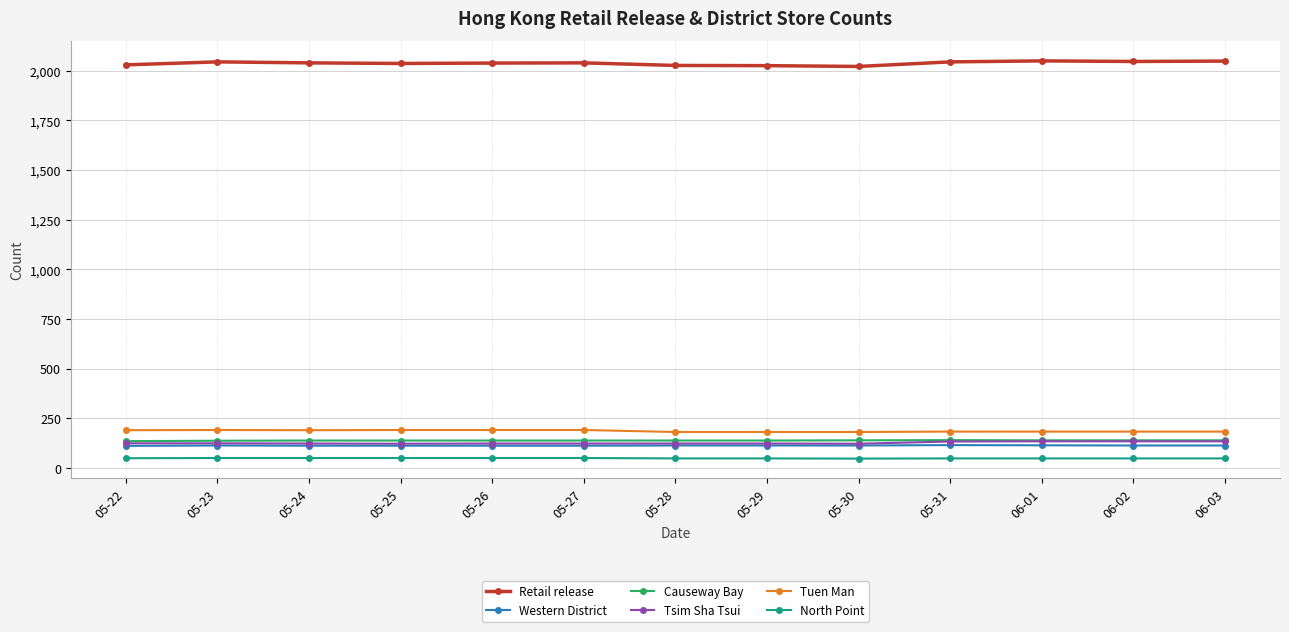

True or false: Causeway Bay and North Point cross at least once.

False